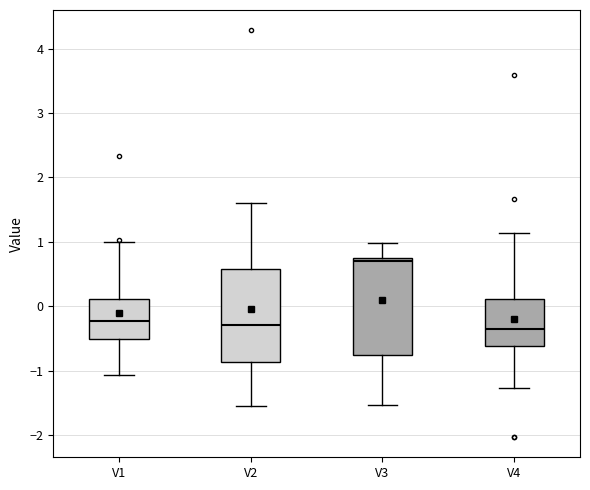

Reading left to right, read every box against the y-axis: the position of its median line, the range the box covers, and the ends of its whiskers. The values are not printed on the chart, so give them approximately, as read against the axis.

V1: median -0.2, box -0.5 to 0.1, whiskers -1.1 to 1.0
V2: median -0.3, box -0.9 to 0.6, whiskers -1.6 to 1.6
V3: median 0.7 (just below the box's upper edge), box -0.8 to 0.7, whiskers -1.5 to 1.0
V4: median -0.3, box -0.6 to 0.1, whiskers -1.3 to 1.1